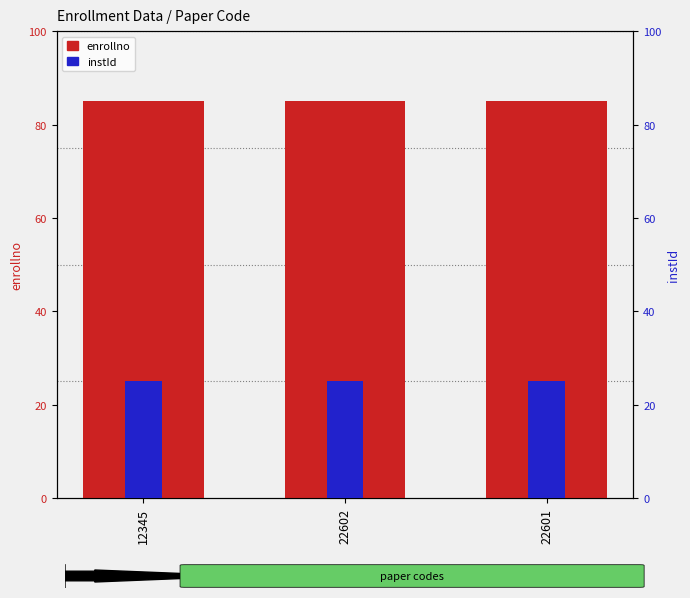

The value of enrollno at 12345 is 85. True or false?

True